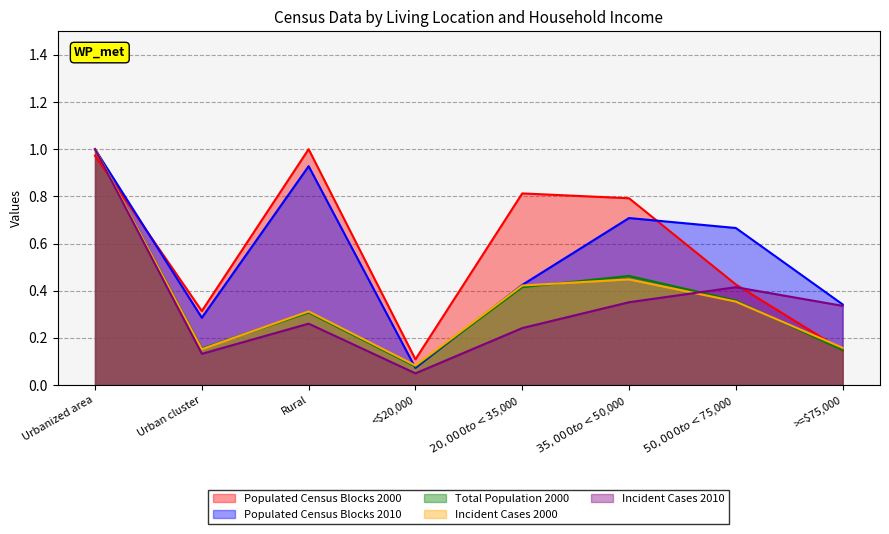

How many lines are shown in the chart?

5